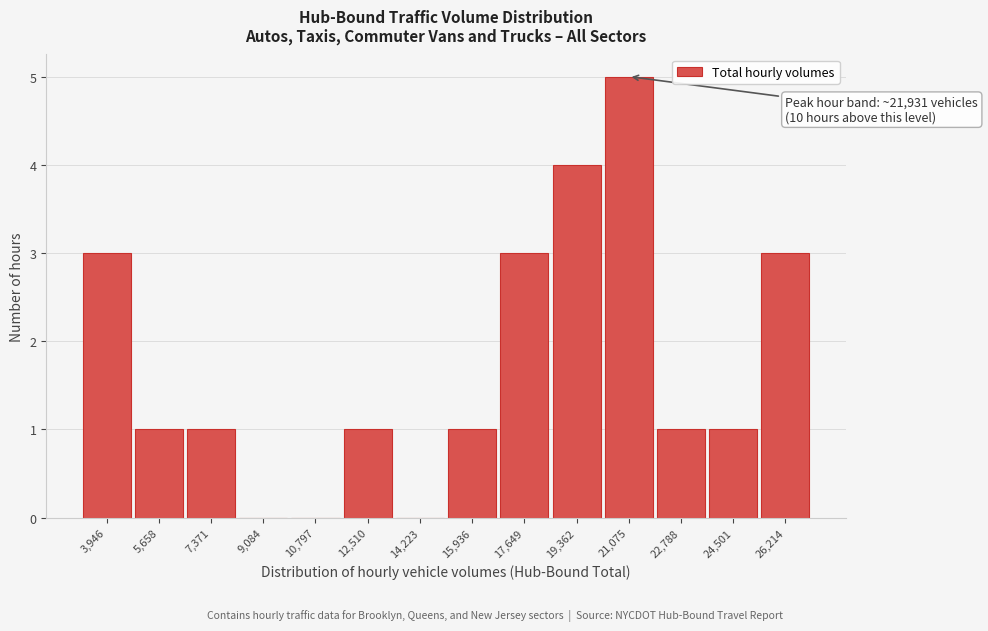

Reading left to right, what are all the values shown in this chart?

3,946=3	5,658=1	7,371=1	9,084=0	10,797=0	12,510=1	14,223=0	15,936=1	17,649=3	19,362=4	21,075=5	22,788=1	24,501=1	26,214=3